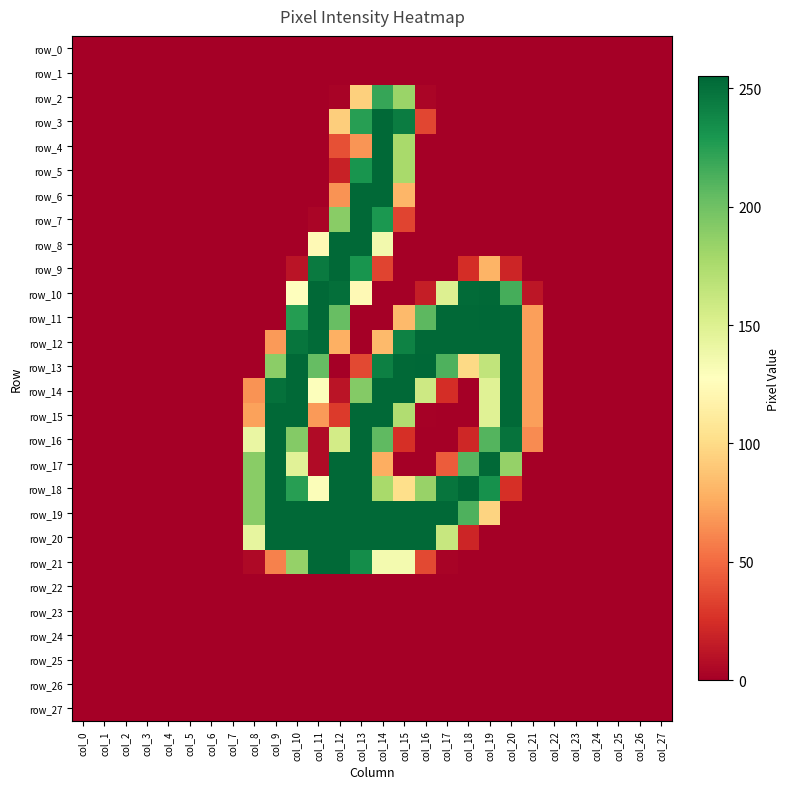

Reading right to left, transcribe all the data shown in this chart.

row_0: 0	0	0	0	0	0	0	0	0	0	0	0	0	0	0	0	0	0	0	0	0	0	0	0	0	0	0	0
row_1: 0	0	0	0	0	0	0	0	0	0	0	0	0	0	0	0	0	0	0	0	0	0	0	0	0	0	0	0
row_2: 0	0	0	0	0	0	0	0	0	0	0	3	183	220	94	2	0	0	0	0	0	0	0	0	0	0	0	0
row_3: 0	0	0	0	0	0	0	0	0	0	0	35	244	254	225	93	0	0	0	0	0	0	0	0	0	0	0	0
row_4: 0	0	0	0	0	0	0	0	0	0	0	0	177	254	67	39	0	0	0	0	0	0	0	0	0	0	0	0
row_5: 0	0	0	0	0	0	0	0	0	0	0	0	177	254	231	18	0	0	0	0	0	0	0	0	0	0	0	0
row_6: 0	0	0	0	0	0	0	0	0	0	0	0	81	254	254	66	0	0	0	0	0	0	0	0	0	0	0	0
row_7: 0	0	0	0	0	0	0	0	0	0	0	0	34	229	254	190	3	0	0	0	0	0	0	0	0	0	0	0
row_8: 0	0	0	0	0	0	0	0	0	0	0	0	0	136	254	254	123	0	0	0	0	0	0	0	0	0	0	0
row_9: 0	0	0	0	0	0	0	20	80	24	0	0	0	34	231	254	245	11	0	0	0	0	0	0	0	0	0	0
row_10: 0	0	0	0	0	0	12	215	254	253	150	16	0	0	123	251	254	127	0	0	0	0	0	0	0	0	0	0
row_11: 0	0	0	0	0	0	71	254	255	254	254	207	83	0	0	203	254	226	0	0	0	0	0	0	0	0	0	0
row_12: 0	0	0	0	0	0	71	254	254	254	254	254	241	83	0	78	253	248	69	0	0	0	0	0	0	0	0	0
row_13: 0	0	0	0	0	0	71	254	165	99	212	255	254	242	36	0	204	254	189	0	0	0	0	0	0	0	0	0
row_14: 0	0	0	0	0	0	71	254	148	0	24	159	254	254	192	11	129	254	250	66	0	0	0	0	0	0	0	0
row_15: 0	0	0	0	0	0	71	254	148	0	0	1	173	254	254	30	69	254	254	72	0	0	0	0	0	0	0	0
row_16: 0	0	0	0	0	0	63	249	210	21	0	0	25	206	254	156	6	192	254	141	0	0	0	0	0	0	0	0
row_17: 0	0	0	0	0	0	0	185	254	209	44	0	0	77	254	254	6	147	254	190	0	0	0	0	0	0	0	0
row_18: 0	0	0	0	0	0	0	25	233	254	248	184	102	177	254	254	130	225	254	190	0	0	0	0	0	0	0	0
row_19: 0	0	0	0	0	0	0	0	96	212	254	254	254	254	254	254	254	254	254	190	0	0	0	0	0	0	0	0
row_20: 0	0	0	0	0	0	0	0	0	20	162	254	254	254	254	254	254	254	254	143	0	0	0	0	0	0	0	0
row_21: 0	0	0	0	0	0	0	0	0	0	2	36	135	135	235	254	254	185	59	5	0	0	0	0	0	0	0	0
row_22: 0	0	0	0	0	0	0	0	0	0	0	0	0	0	0	0	0	0	0	0	0	0	0	0	0	0	0	0
row_23: 0	0	0	0	0	0	0	0	0	0	0	0	0	0	0	0	0	0	0	0	0	0	0	0	0	0	0	0
row_24: 0	0	0	0	0	0	0	0	0	0	0	0	0	0	0	0	0	0	0	0	0	0	0	0	0	0	0	0
row_25: 0	0	0	0	0	0	0	0	0	0	0	0	0	0	0	0	0	0	0	0	0	0	0	0	0	0	0	0
row_26: 0	0	0	0	0	0	0	0	0	0	0	0	0	0	0	0	0	0	0	0	0	0	0	0	0	0	0	0
row_27: 0	0	0	0	0	0	0	0	0	0	0	0	0	0	0	0	0	0	0	0	0	0	0	0	0	0	0	0